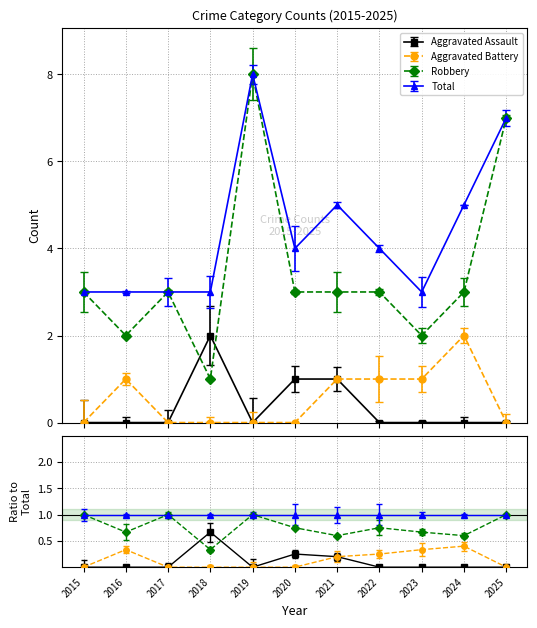

True or false: Aggravated Assault and Aggravated Battery cross at least once.

False